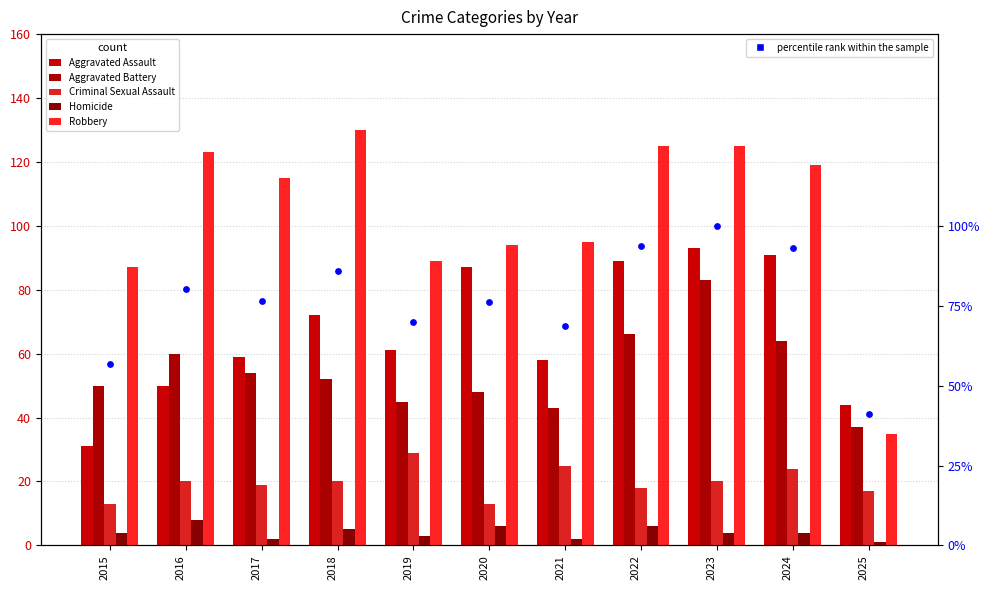

Is the value of Homicide at 2024 greater than the value of total (% of max) at 2025?

No